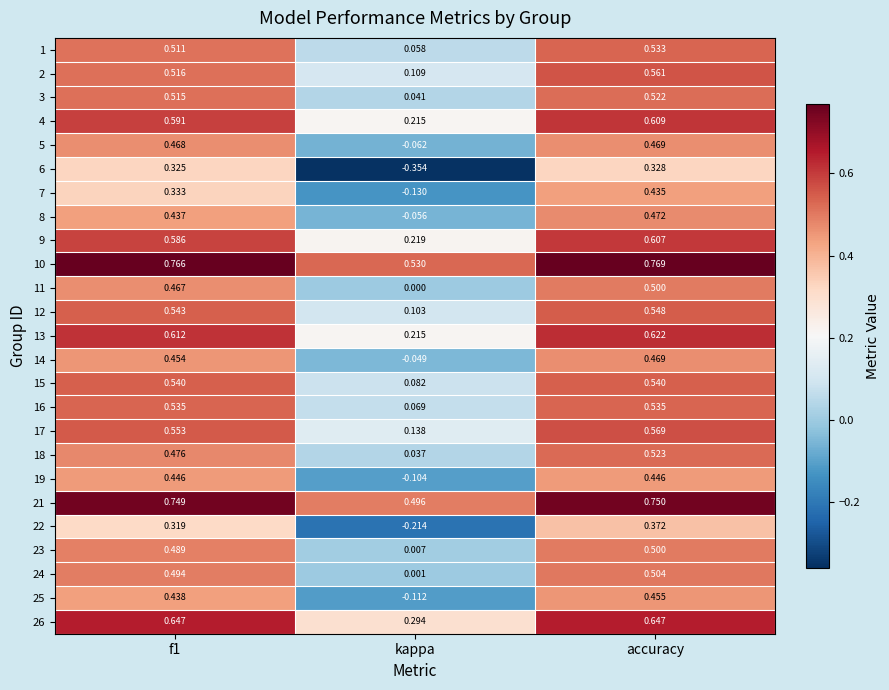

At which category is the sum across all series the highest?

accuracy